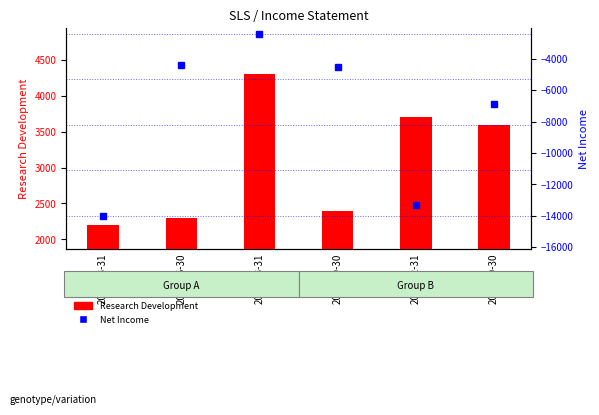

List the series in order of their peak value, lowest first.

Net Income, Research Development